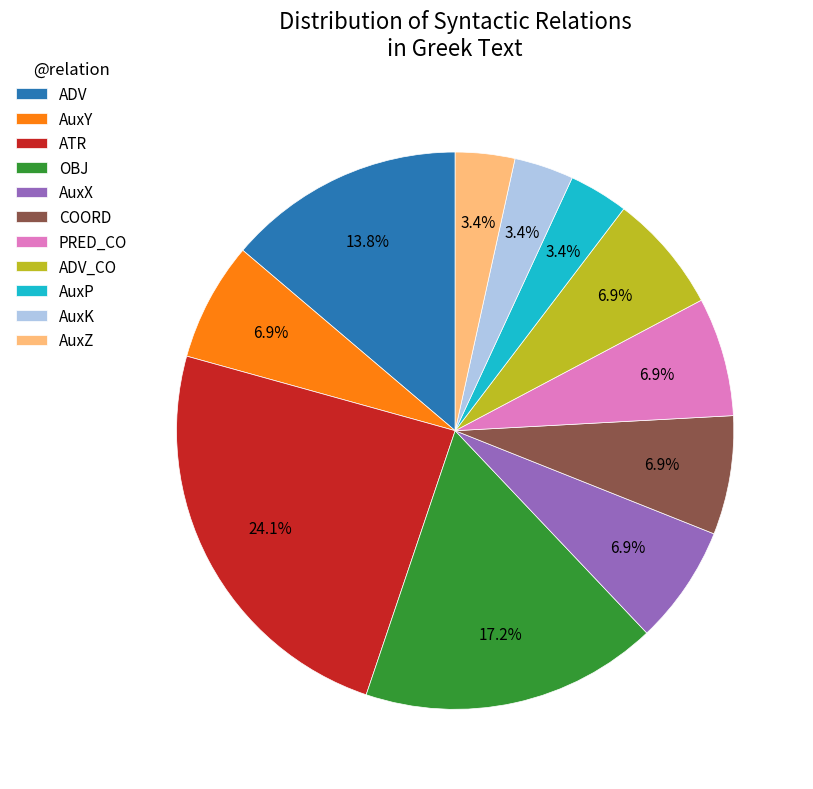

To the nearest percent, what is the combined percentage of OBJ and PRED_CO?

24%